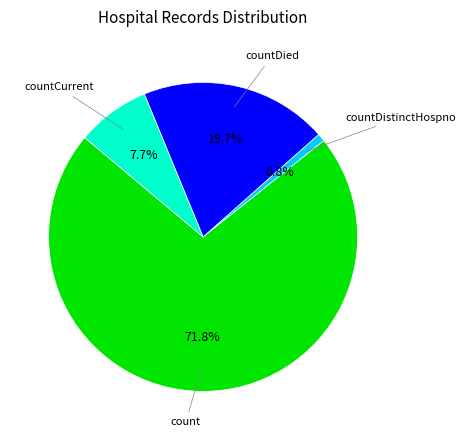

How many segments does this pie chart have?

4